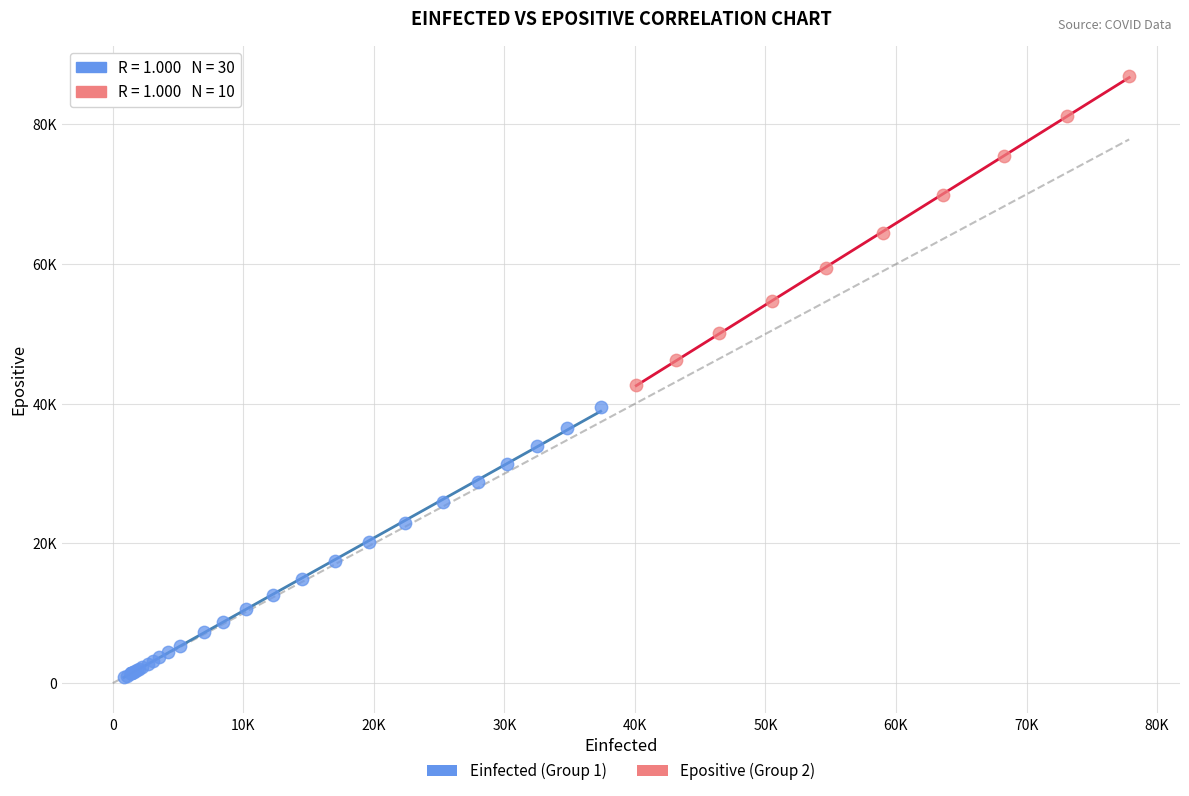

Which series contains the lowest Y value?

Einfected (Group 1)